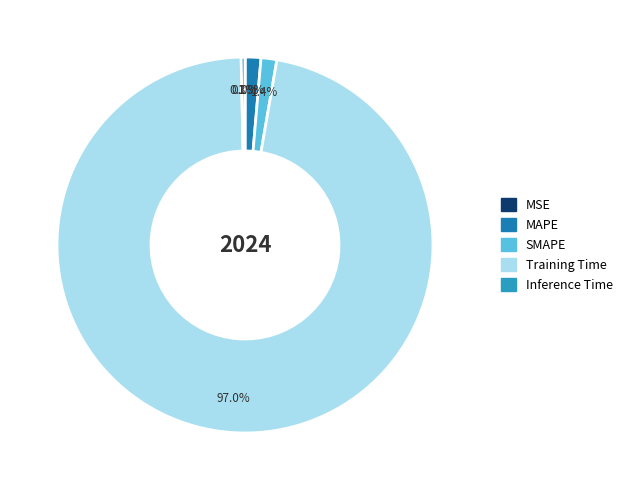

To the nearest percent, what is the difference between the largest and smallest slice percentages?

97%